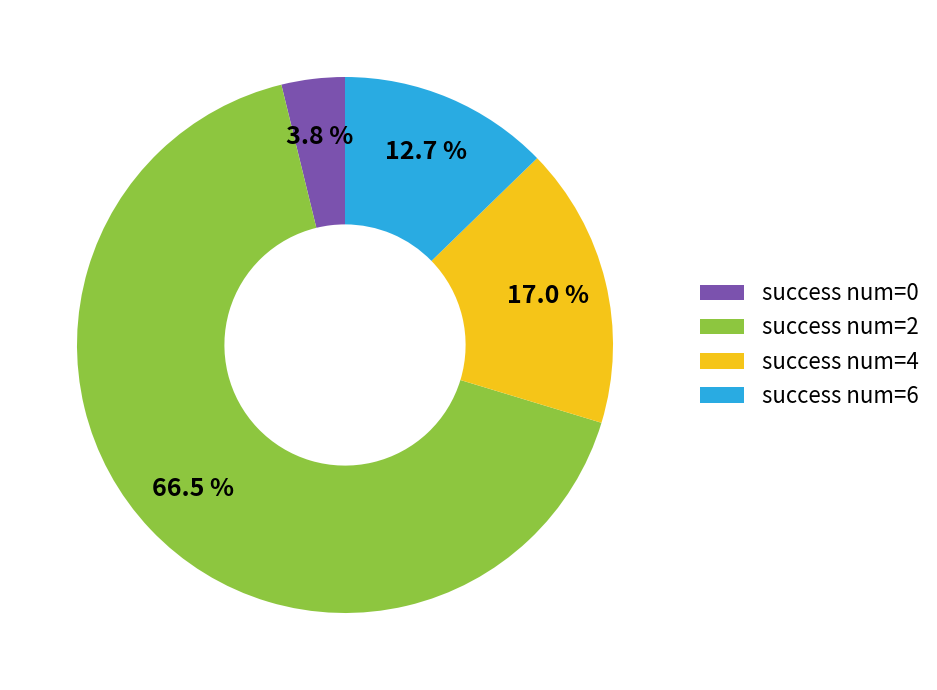

Rank the categories by value from highest to lowest.

success num=2, success num=4, success num=6, success num=0